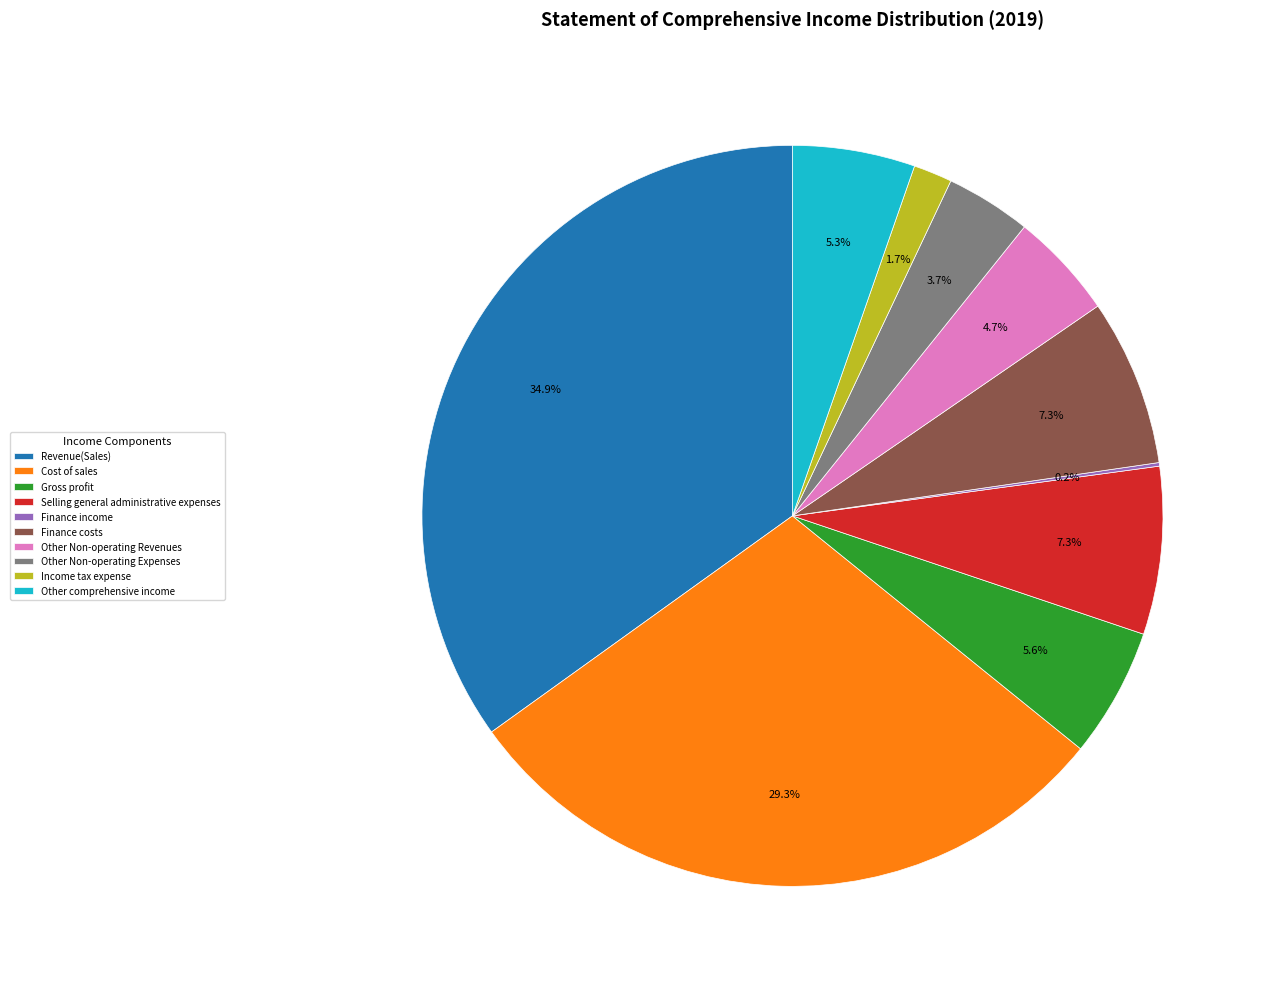

Which category has the biggest portion of the pie?

Revenue(Sales)